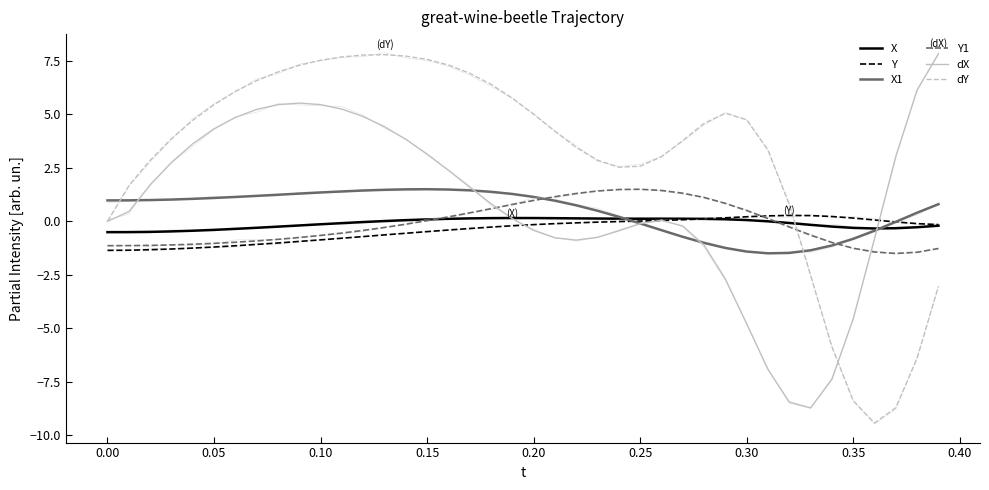

True or false: X and X1 intersect in this chart.

True